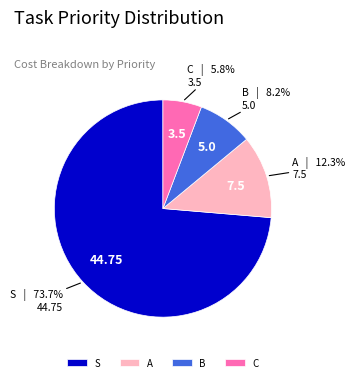

Does S represent more than half of the total?

Yes